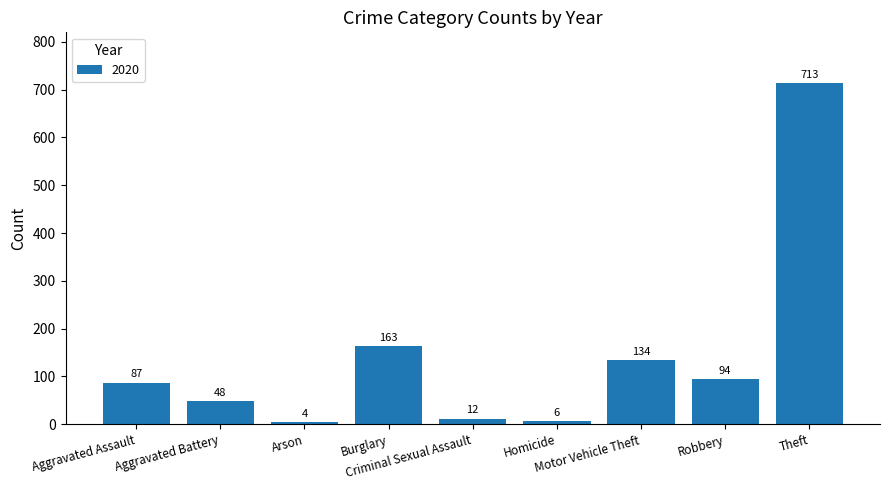

What is the label of the 2nd bar from the left?

Aggravated Battery